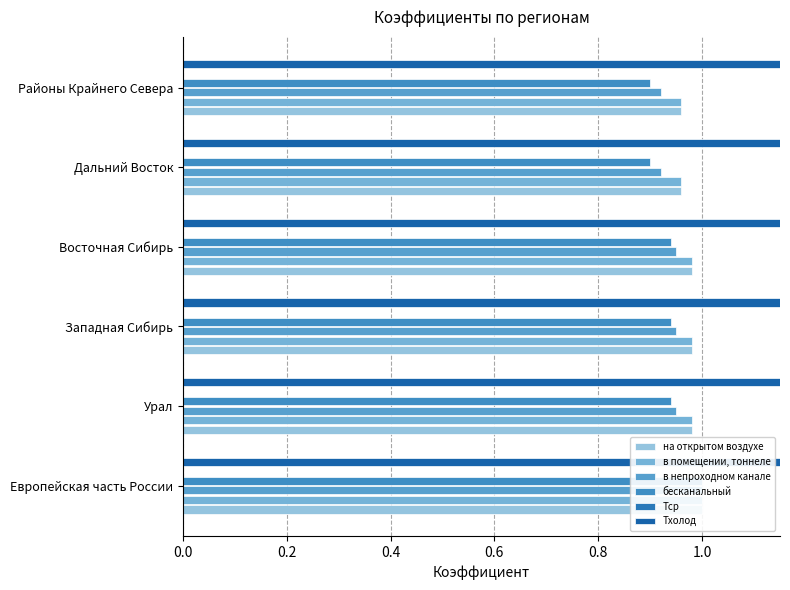

Which series has the widest spread of values?

бесканальный